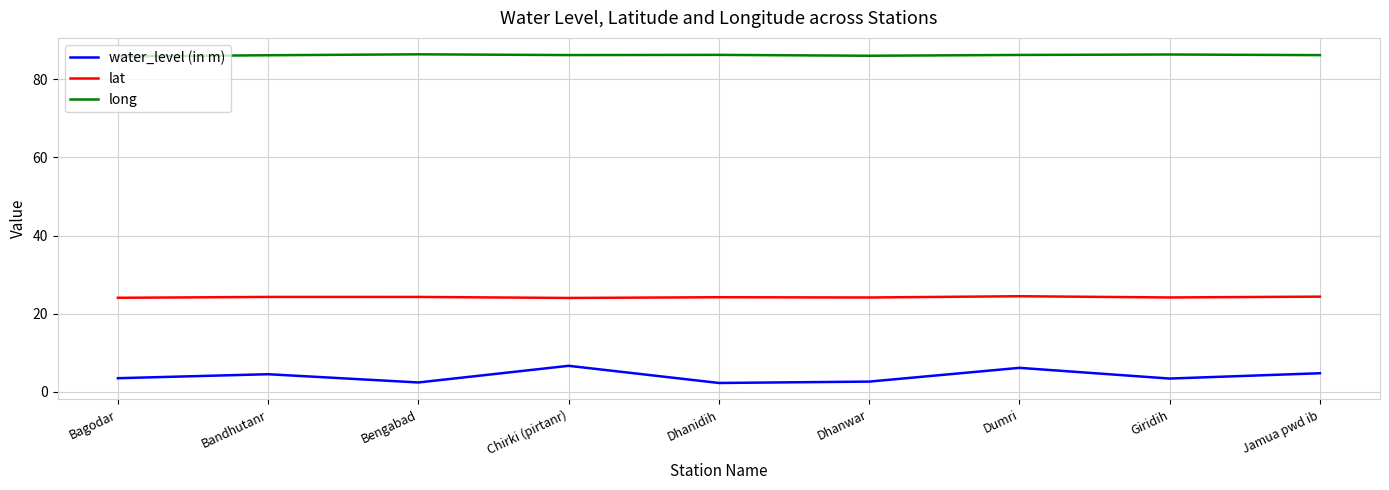

Is it true that water_level (in m) equals 2.6 at Dhanwar?

True